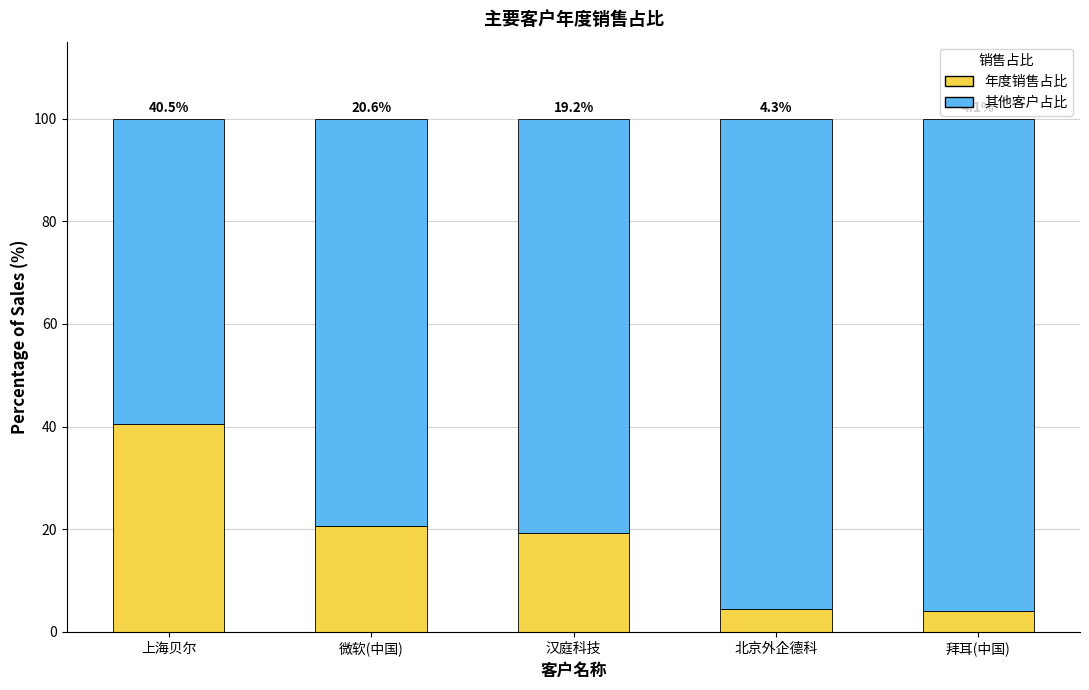

What is the total value across all series at 汉庭科技?

100.0